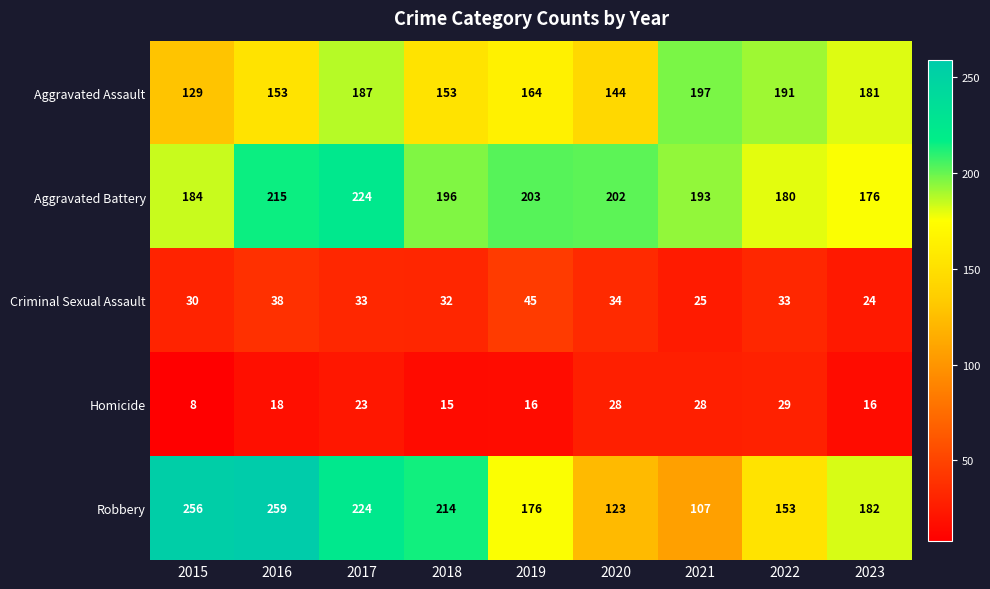

True or false: Aggravated Assault has a value of 181 at 2023.

True